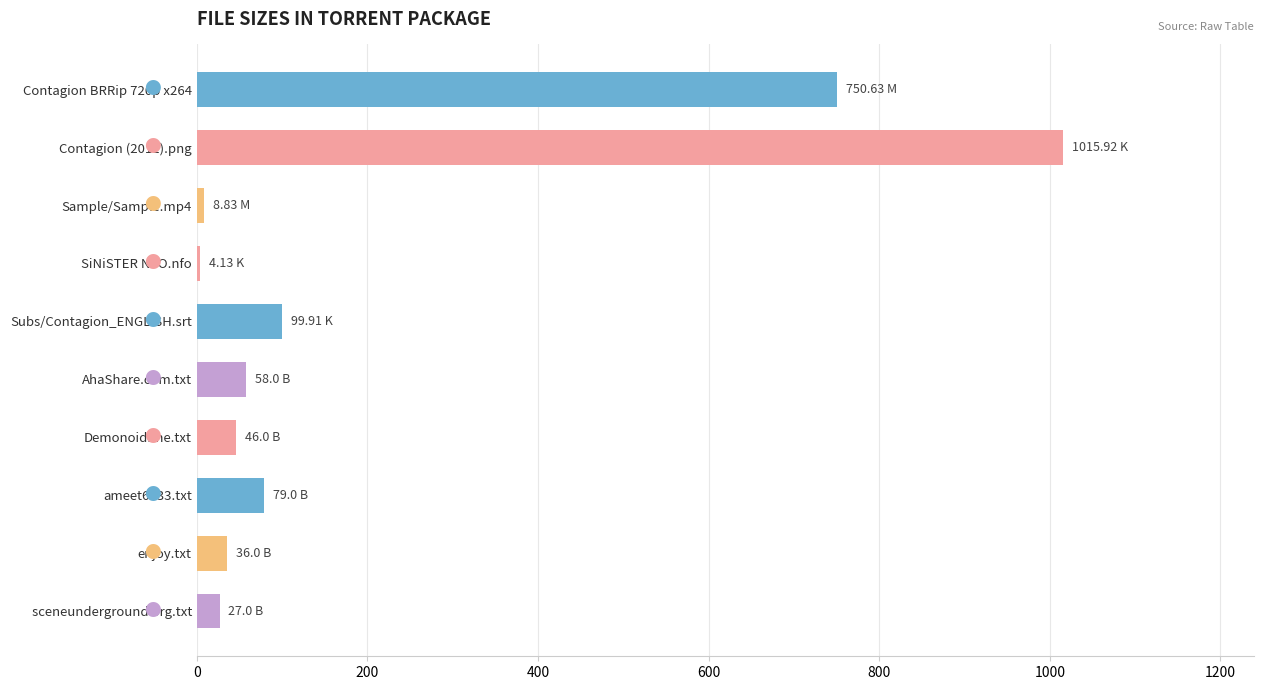

At which category does the chart reach its peak across all series?

Contagion (2011).png